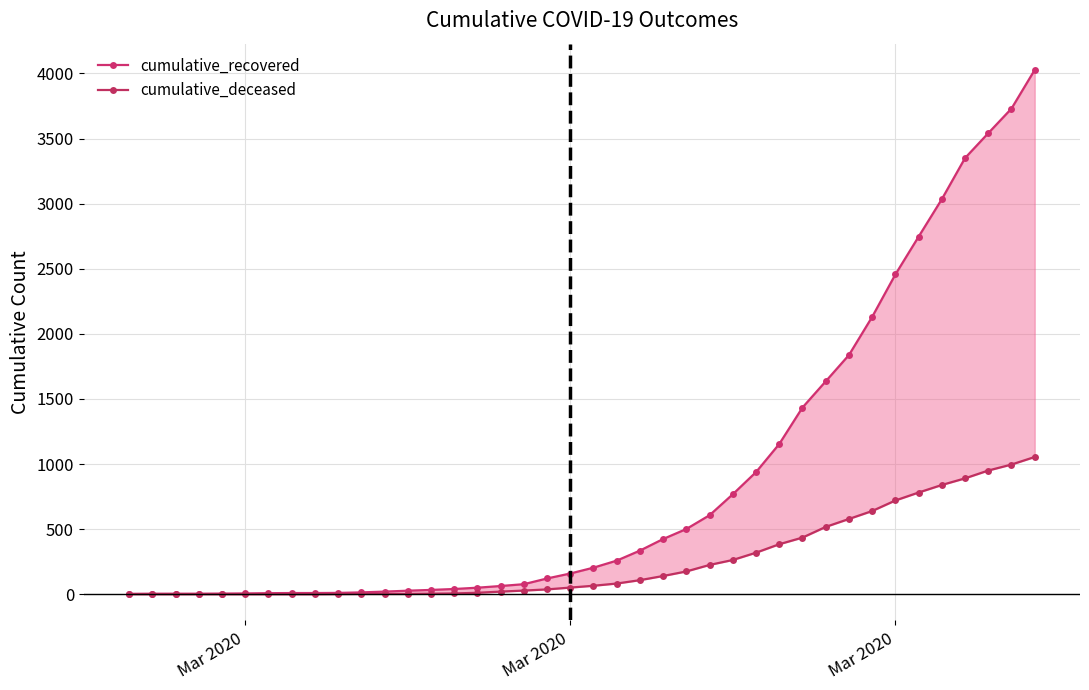

True or false: cumulative_deceased and cumulative_recovered intersect in this chart.

False